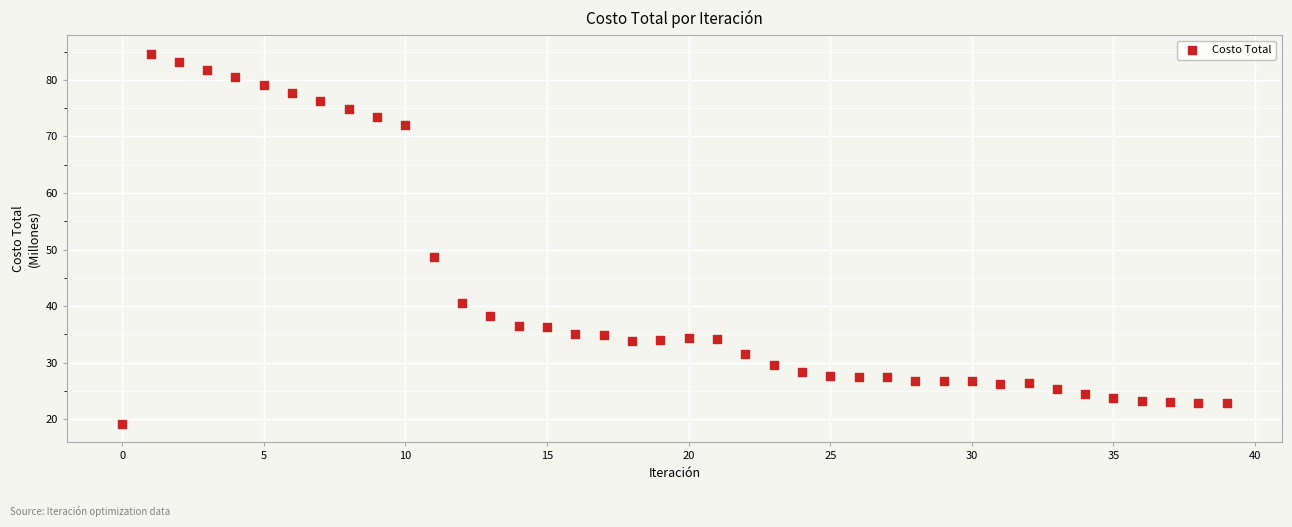

What Y value in the scatter plot is closest to 51?

48.7